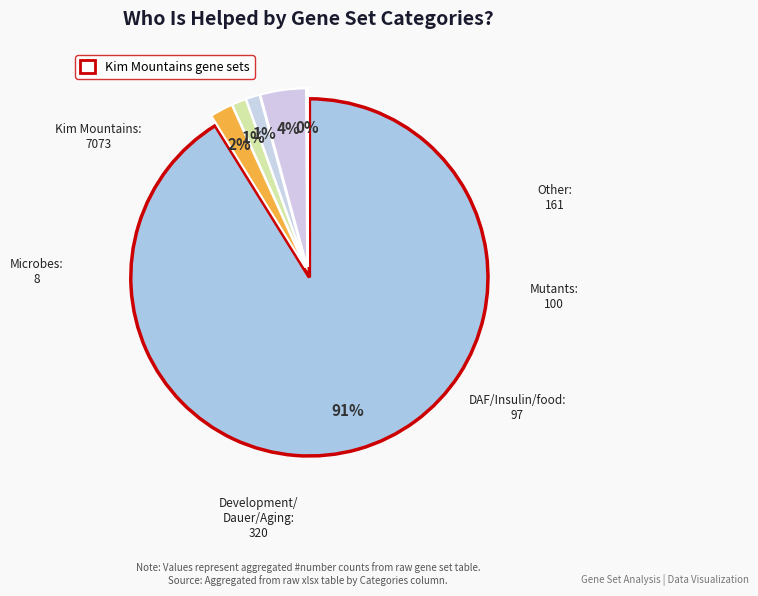

To the nearest percent, what is the average slice percentage?

17%